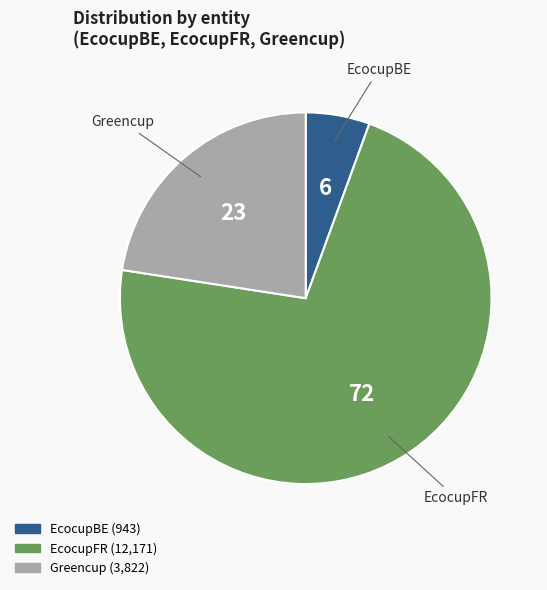

Which category has the smallest portion of the pie?

EcocupBE